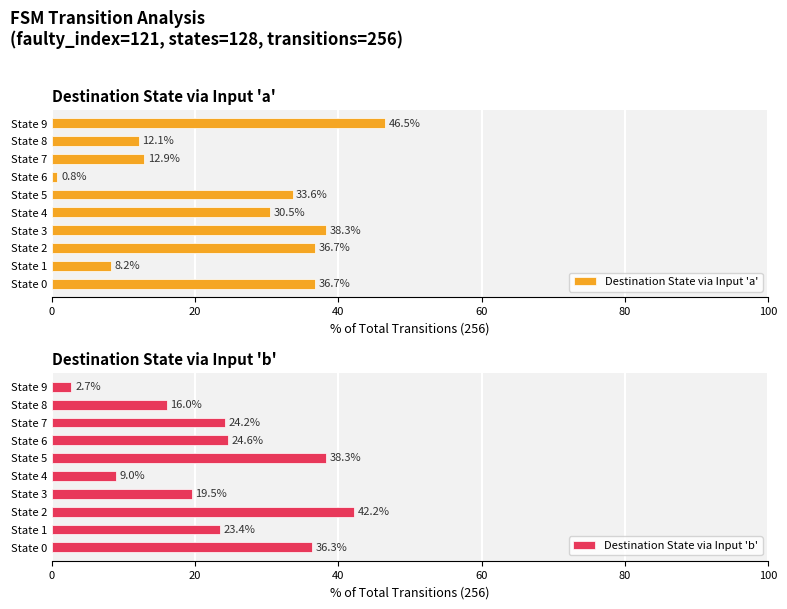

Where is Destination State via Input 'a' nearest to the value 23?

State 4